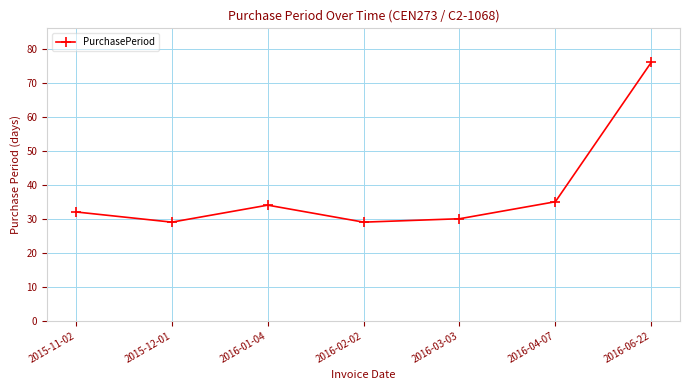

How many lines are shown in the chart?

1